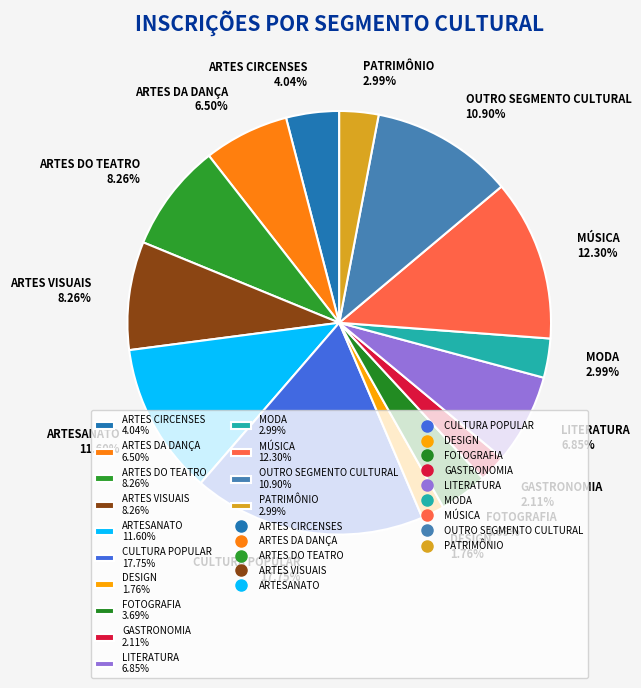

What percentage is the DESIGN slice, to the nearest percent?

2%